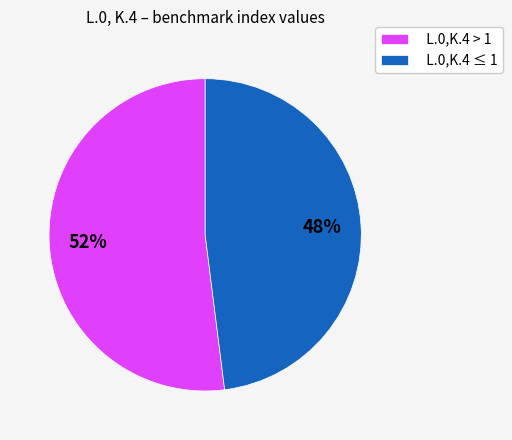

To the nearest percent, what is the combined percentage of L.0,K.4 > 1 and L.0,K.4 ≤ 1?

100%